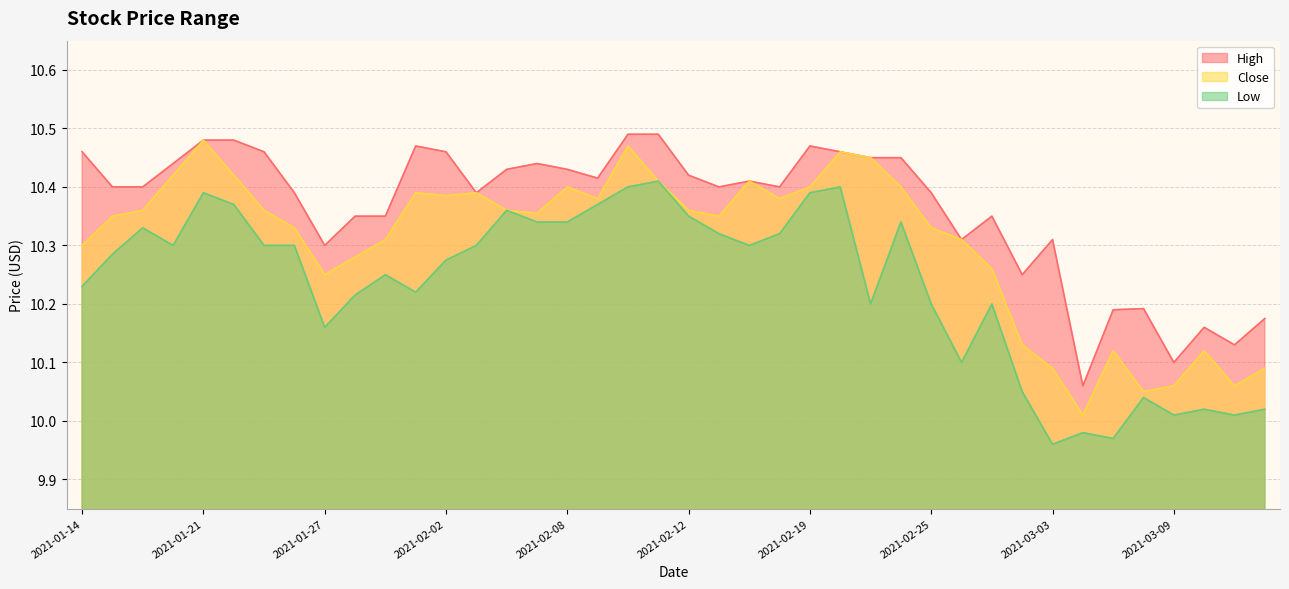

Which series has the largest range (max minus min)?

Close